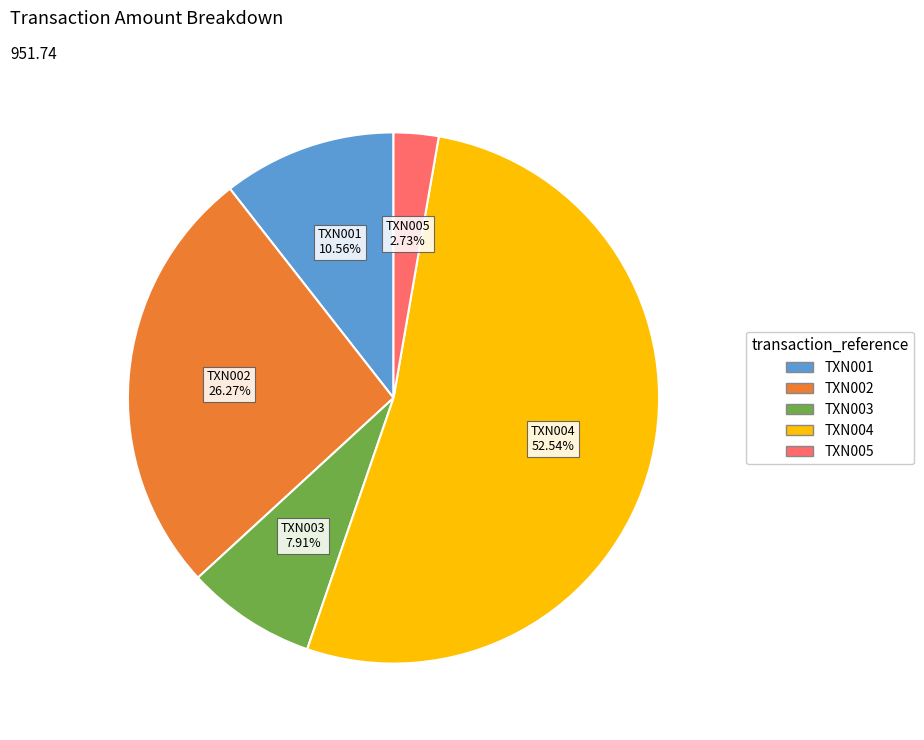

What is the largest slice in the pie chart?

TXN004